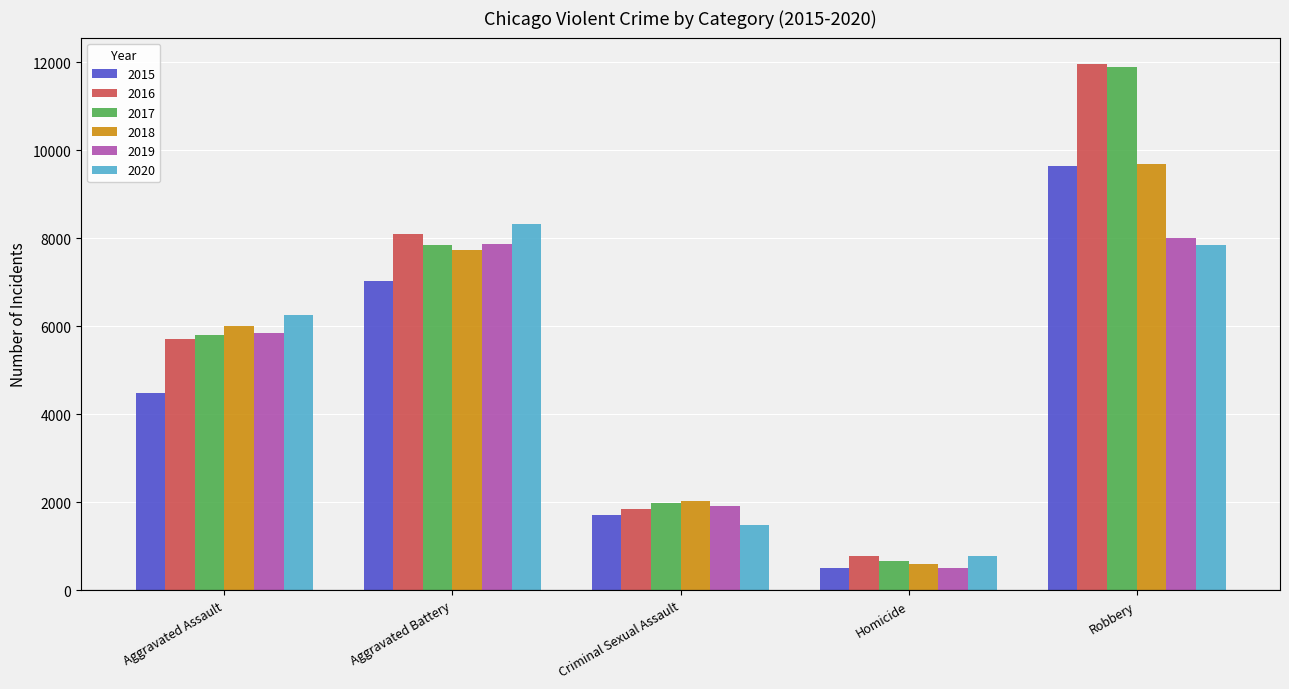

What is the total value across all series at Aggravated Battery?

46863